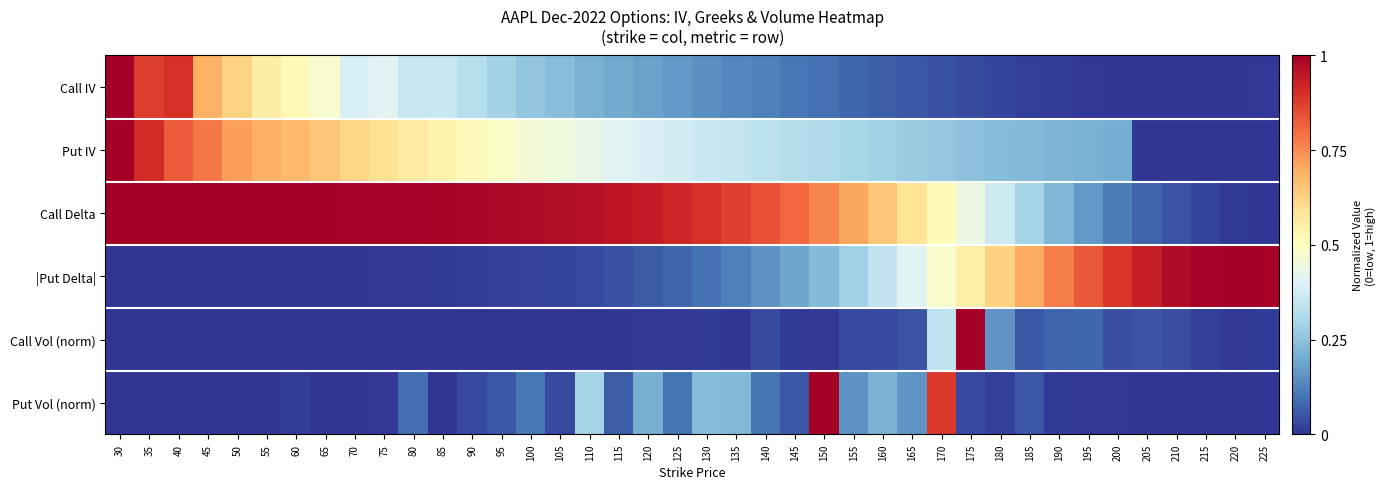

What is the total value across all series at 185?

1.3